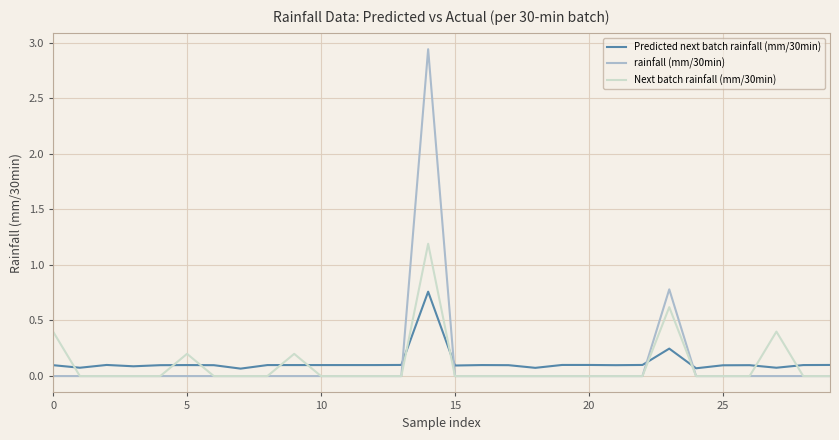

How many lines are shown in the chart?

3